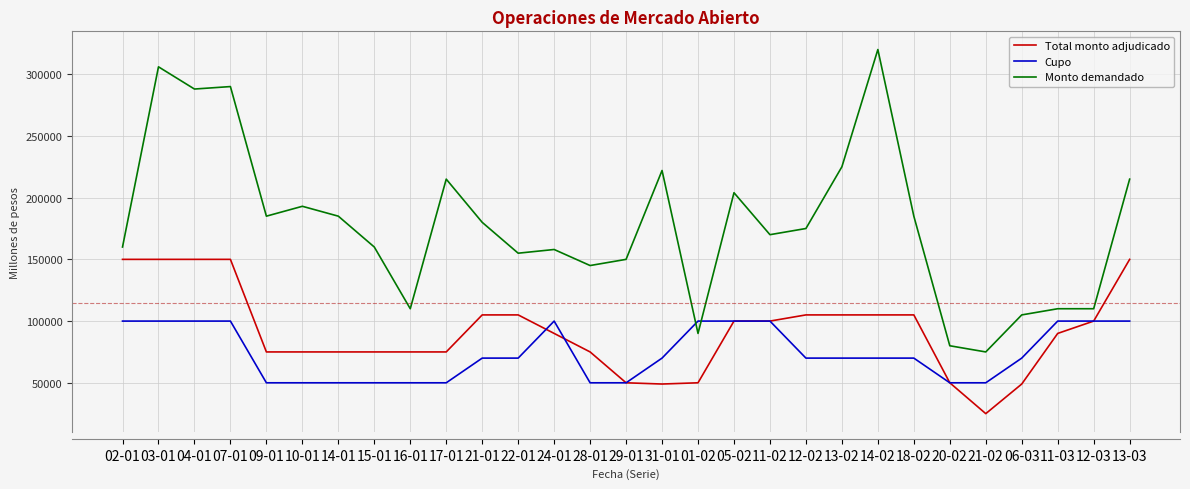

How many lines are shown in the chart?

3